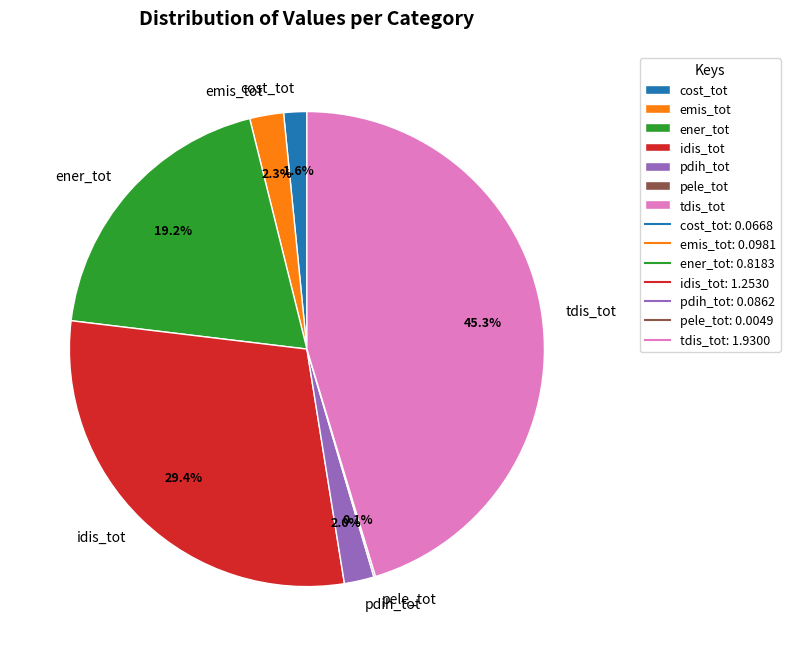

Is it true that ener_tot is 19% of the pie?

True